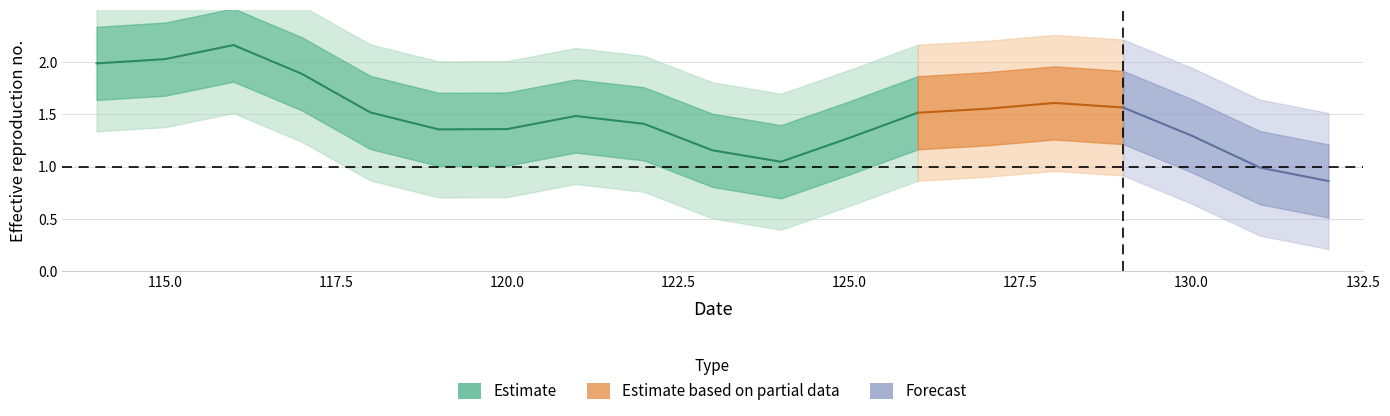

Reading left to right, what are all the values shown in this chart?

114=2.0	115=2.0	116=2.2	117=1.9	118=1.5	119=1.4	120=1.4	121=1.5	122=1.4	123=1.2	124=1.0	125=1.3	126=1.5	127=1.6	128=1.6	129=1.6	130=1.3	131=1.0	132=0.9